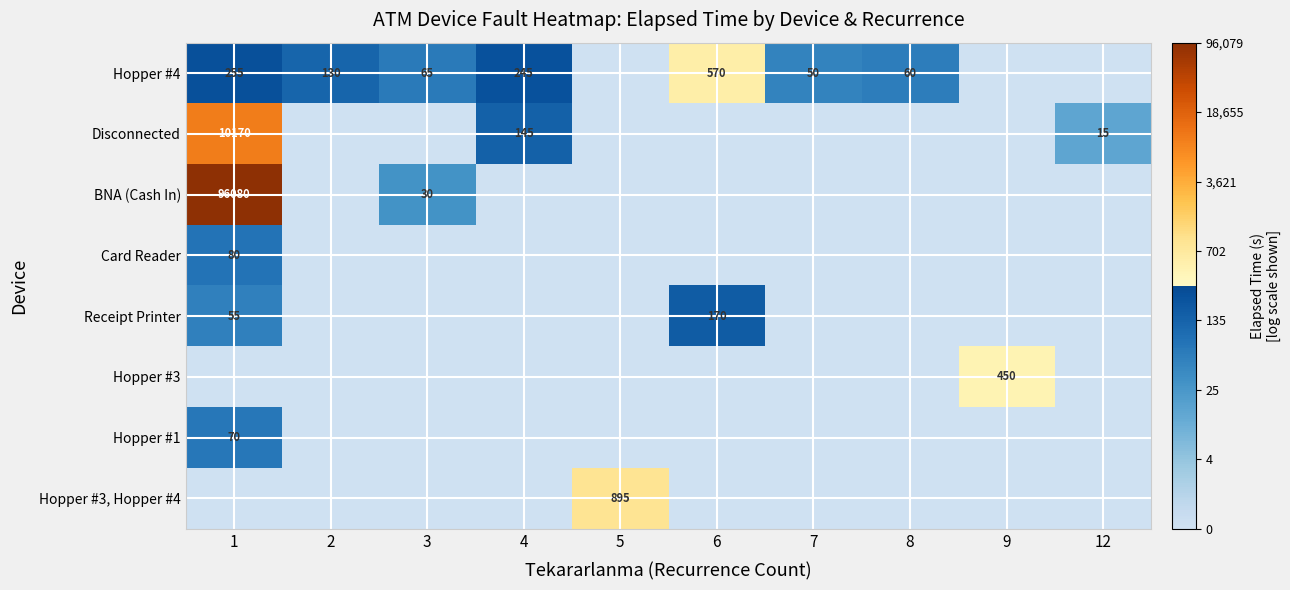

The Hopper #4 series shows 50 at 7. True or false?

True